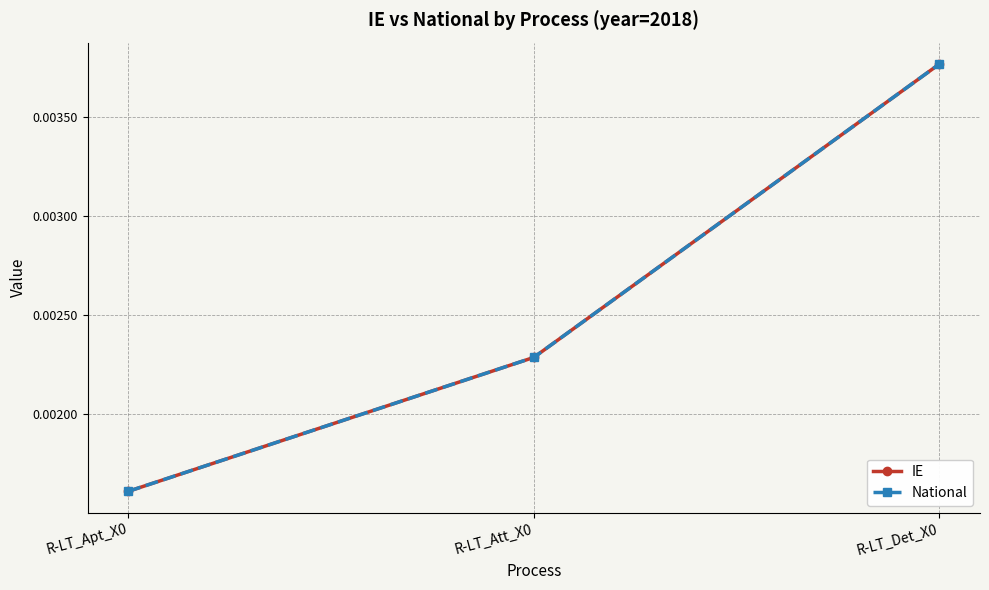

Does the chart have visible grid lines?

Yes